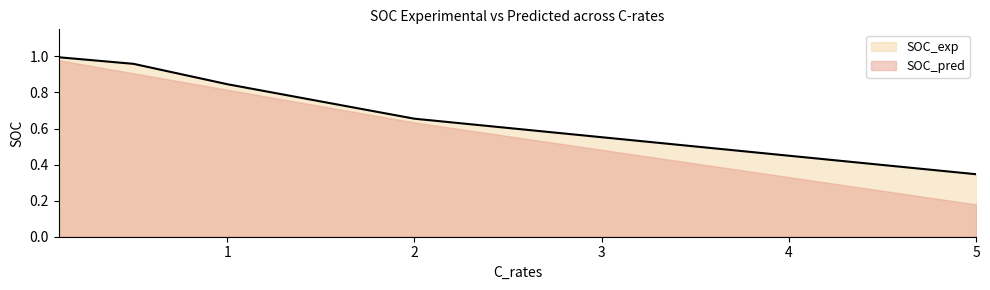

What is the average value?

0.8